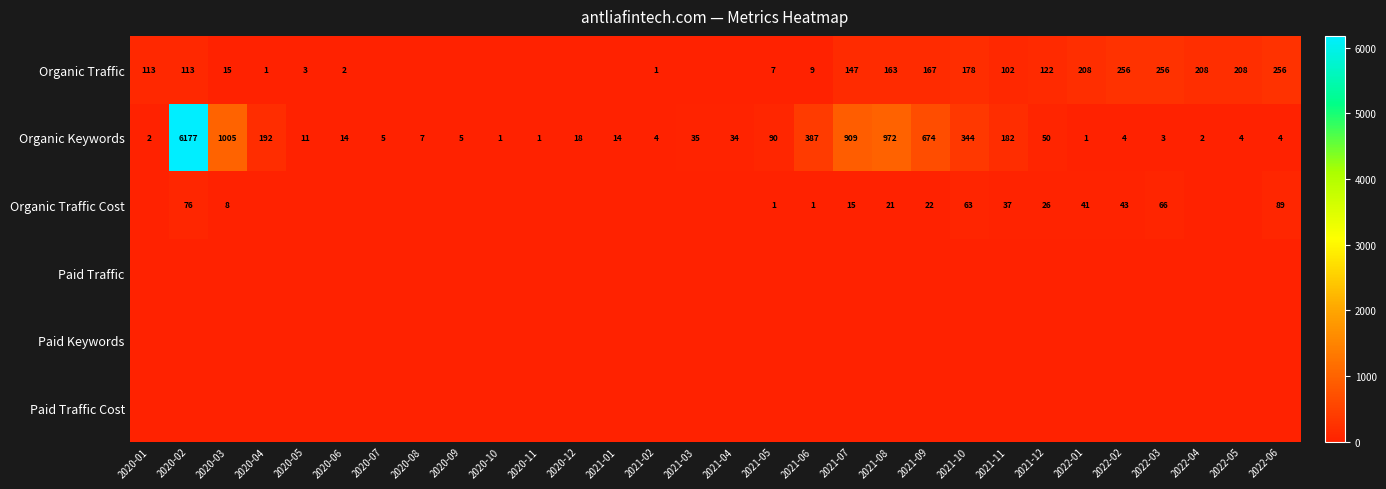

True or false: Organic Keywords has a value of 1 at 2022-01.

True